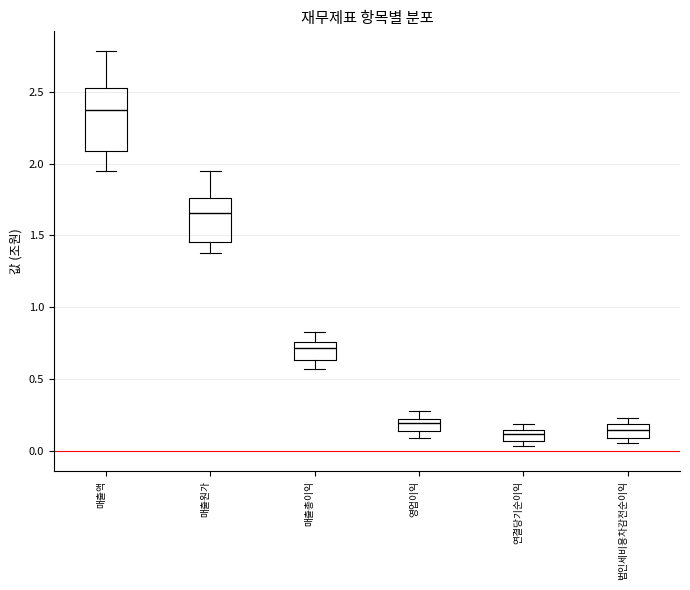

Which box is the tallest, from its lower edge to its upper edge?

매출액